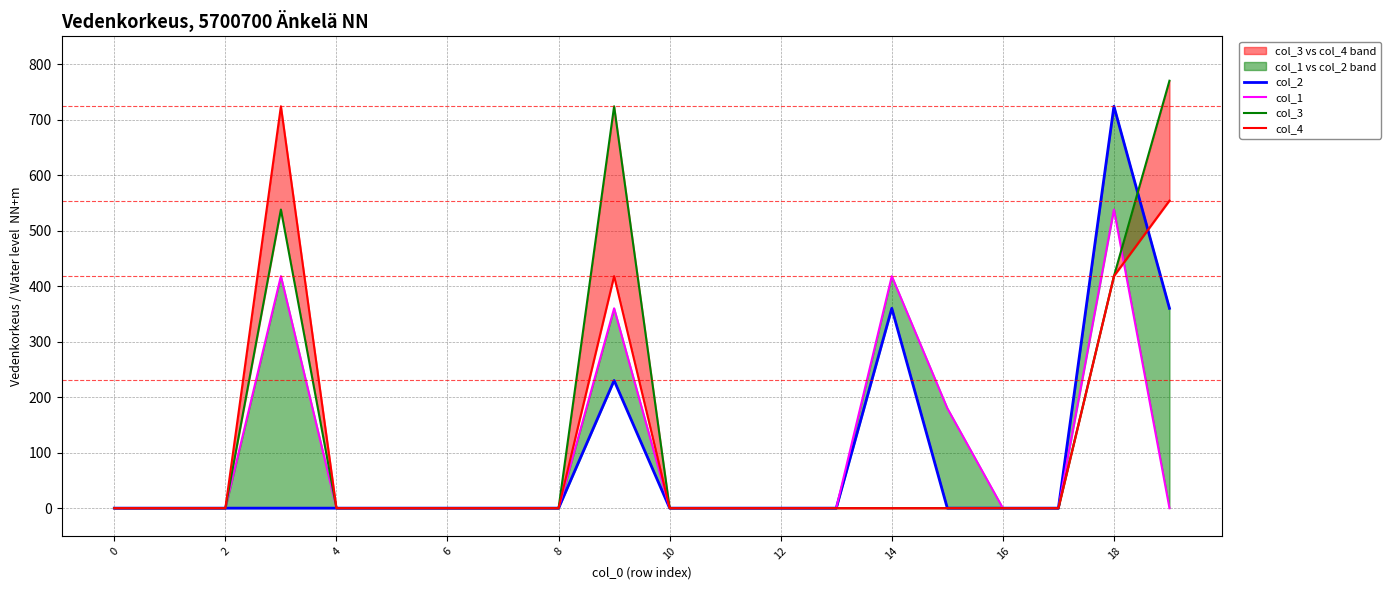

What is the difference between the maximum and second lowest values in the col_3 series?

770